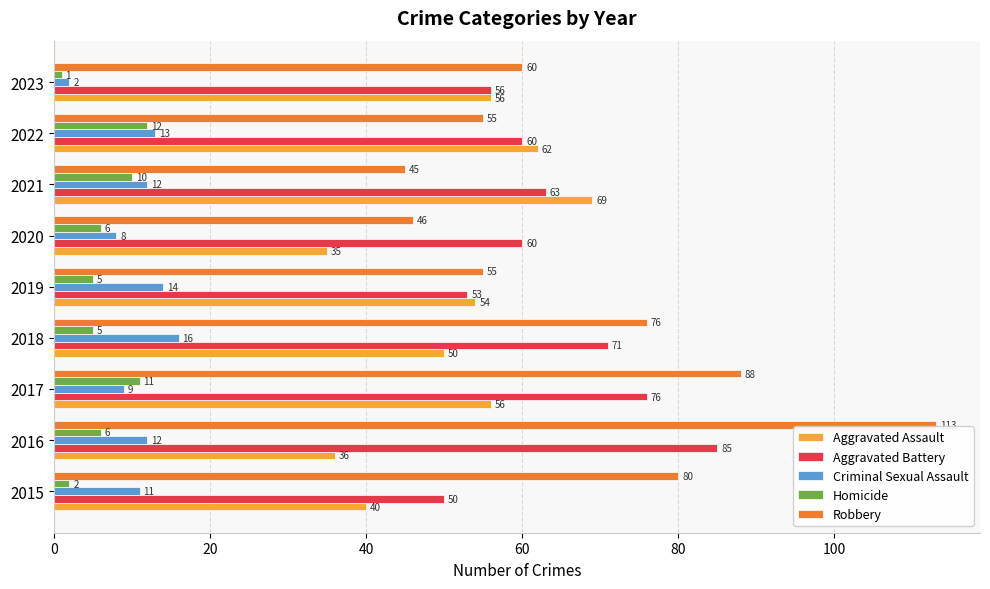

Is it true that Aggravated Assault equals 69 at 2021?

True